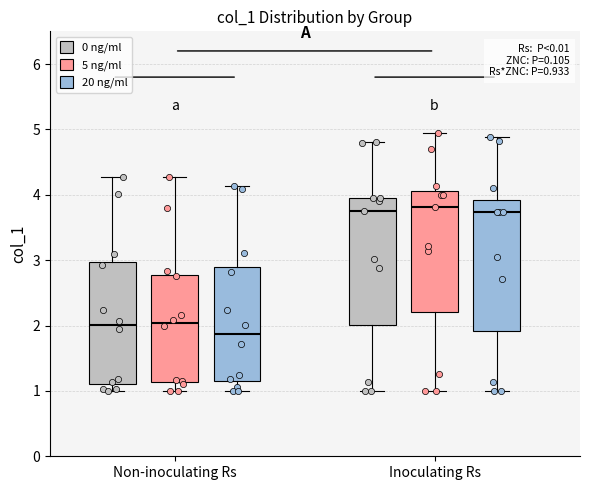

Which box's median line is the lowest?

Non-inoculating Rs (20 ng/ml)